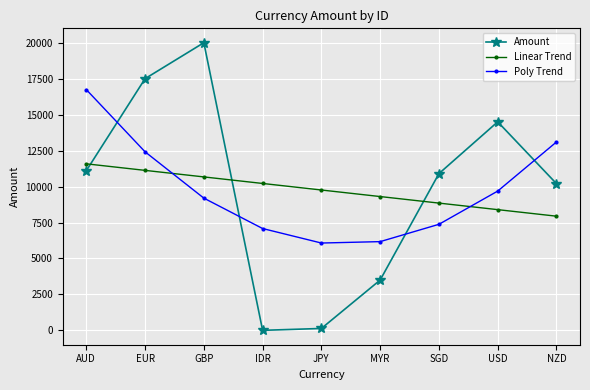

Reading left to right, what are all the values shown in this chart?

Amount: 11100.0	17500.0	20000.0	3.0	134.0	3500.0	10900.0	14500.0	10200.0
Linear Trend: 11579.9	11124.8	10669.8	10214.7	9759.7	9304.6	8849.6	8394.5	7939.5
Poly Trend: 16741.2	12415.1	9195.1	7081.1	6073.0	6171.0	7374.9	9684.8	13100.8